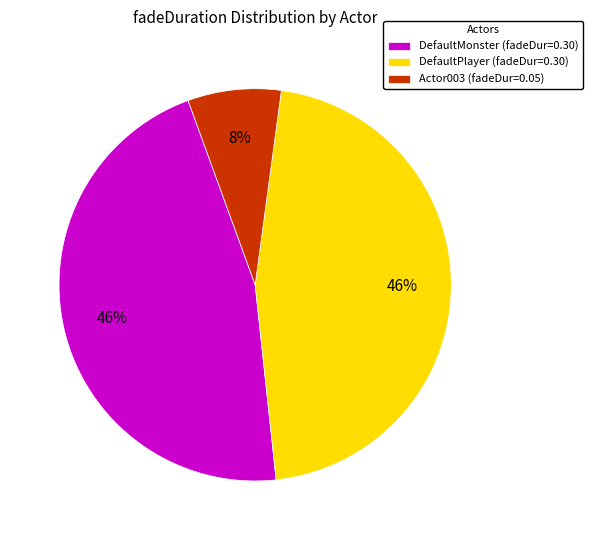

Count the number of slices in the pie.

3